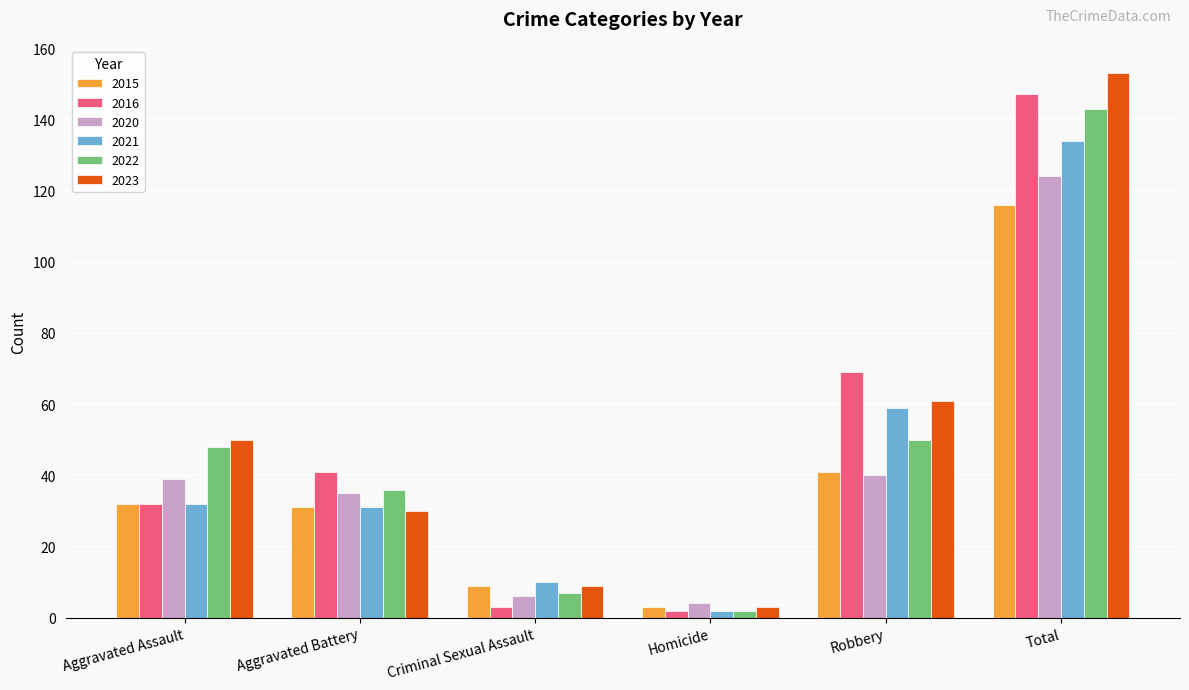

Which label corresponds to the largest value in the chart?

Total